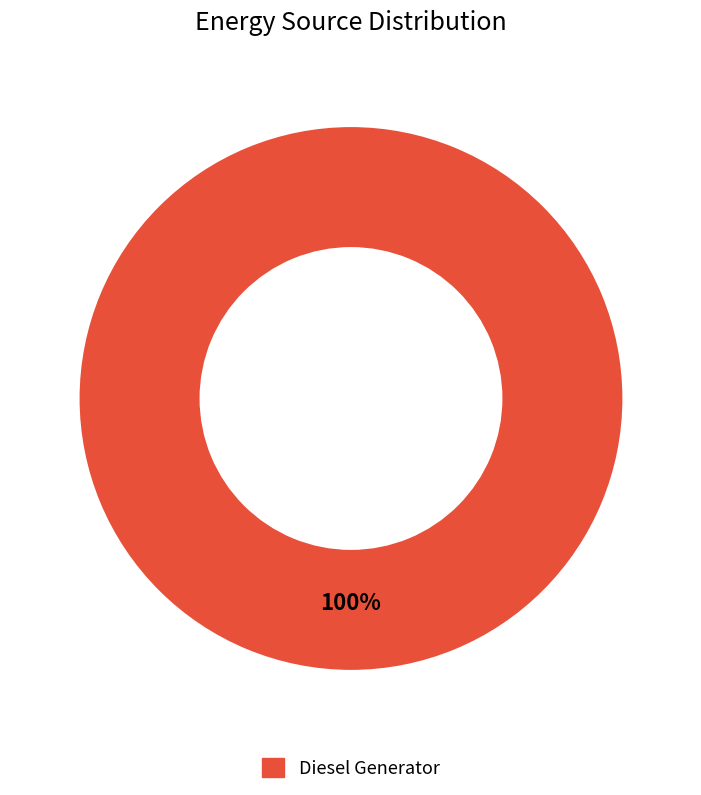

Is there a majority slice in this chart?

Yes